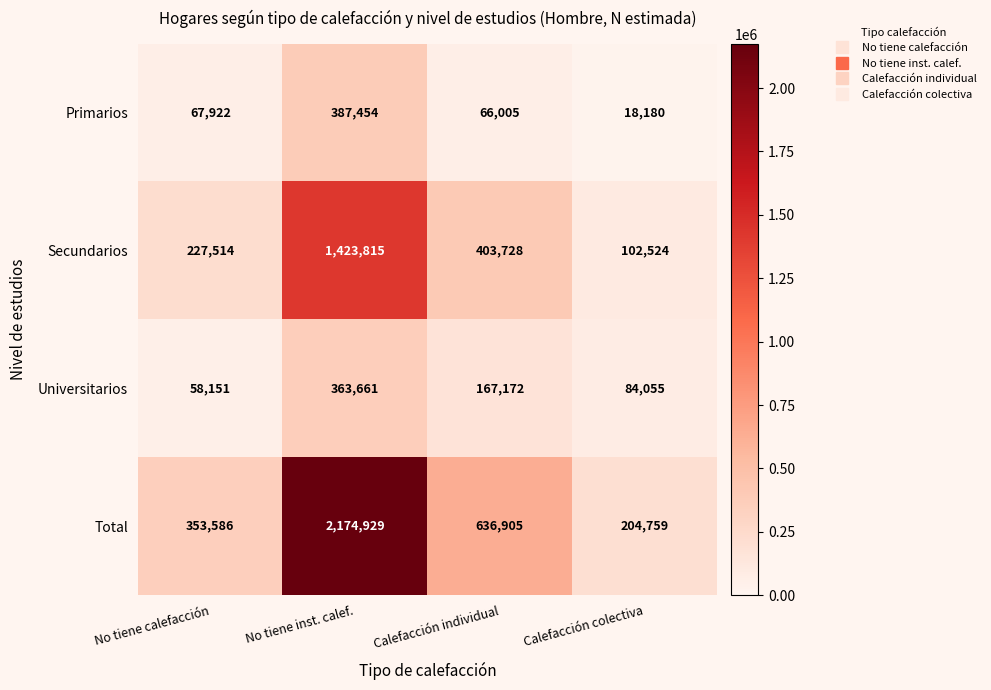

What is the average value of the Secundarios series?

539395